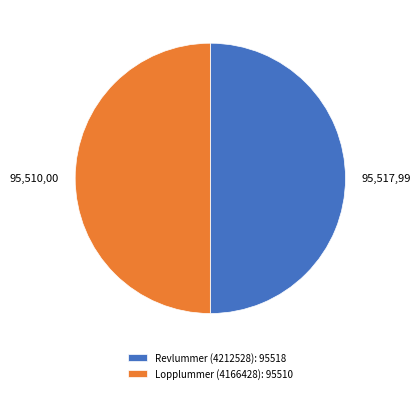

Is the sum of Lopplummer (4166428): 95510 and Revlummer (4212528): 95518 greater than half?

Yes